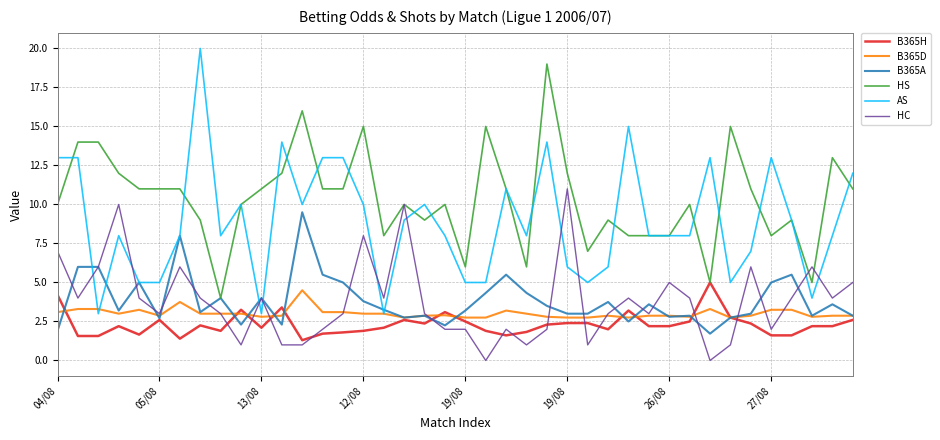

True or false: B365D and AS cross at least once.

True